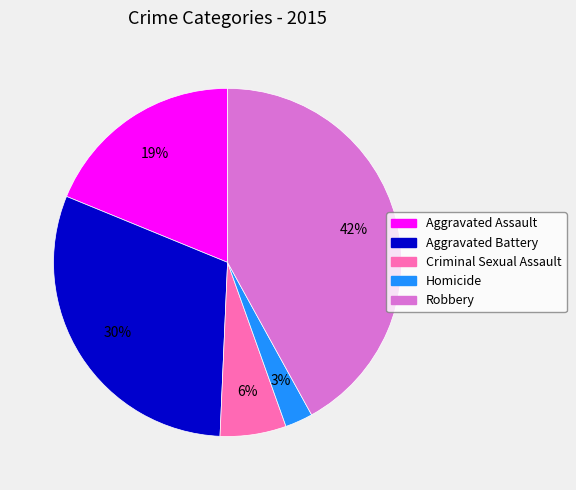

Is there a majority slice in this chart?

No